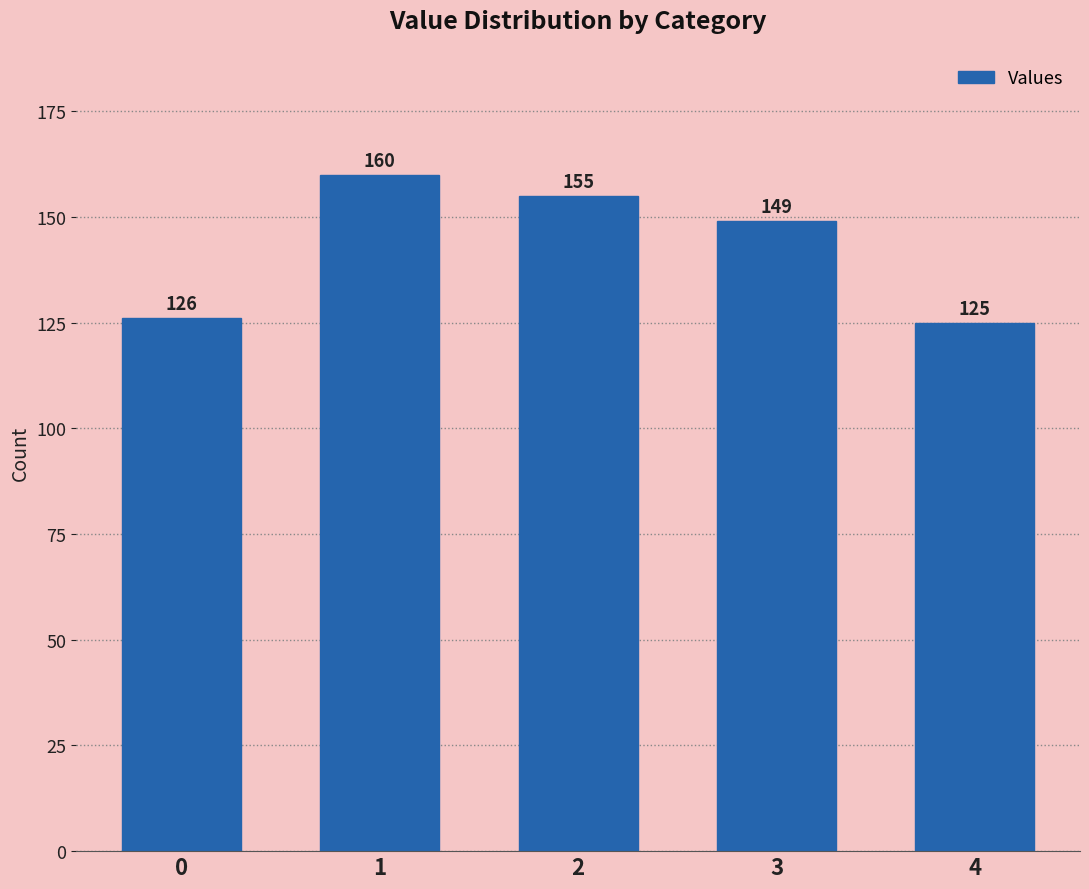

How many data points does each series have?

5